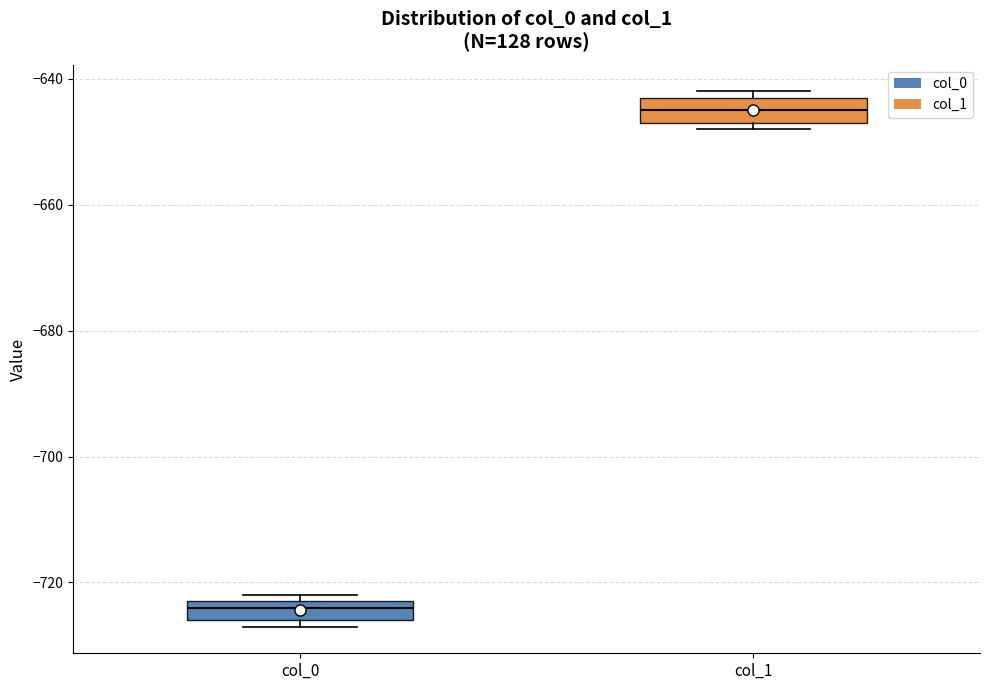

Reading left to right, read every box against the y-axis: the position of its median line, the range the box covers, and the ends of its whiskers. The values are not printed on the chart, so give them approximately, as read against the axis.

col_0: median -724, box -726 to -722, whiskers -726 (just below the box's lower edge) to -722 (just above the box's upper edge)
col_1: median -644, box -646 to -642, whiskers -648 to -642 (just above the box's upper edge)